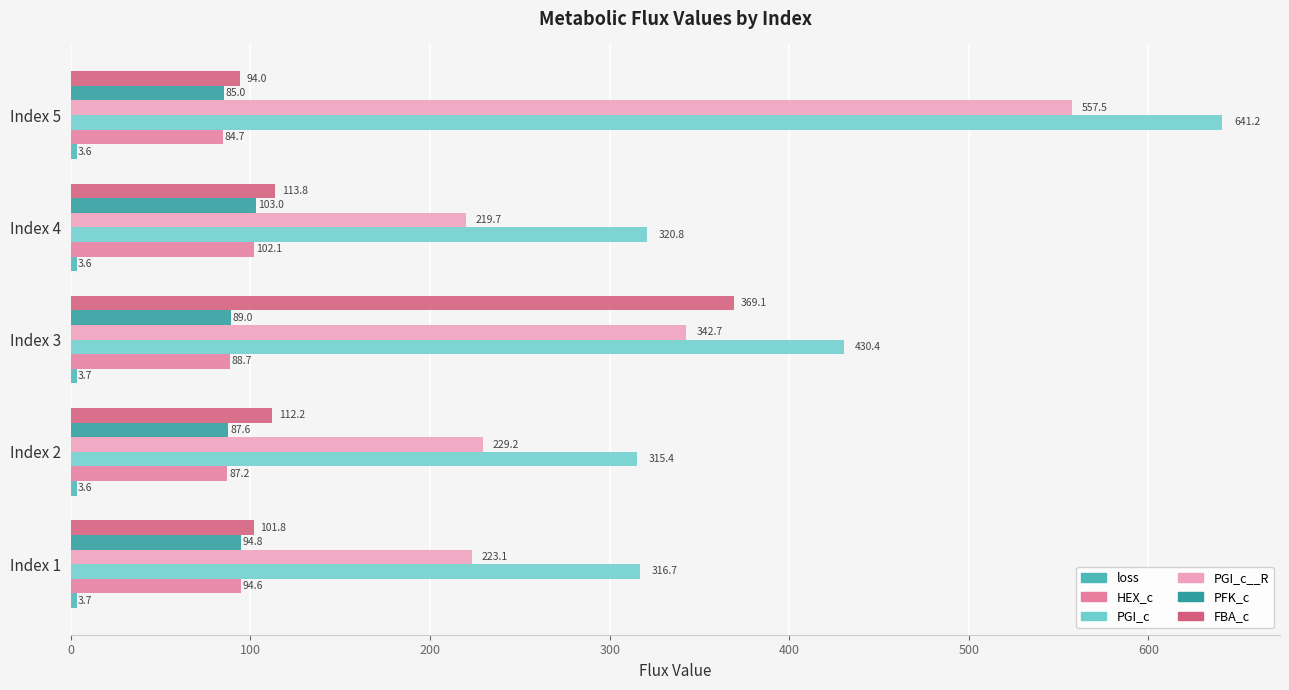

At which label does HEX_c reach its minimum?

Index 5